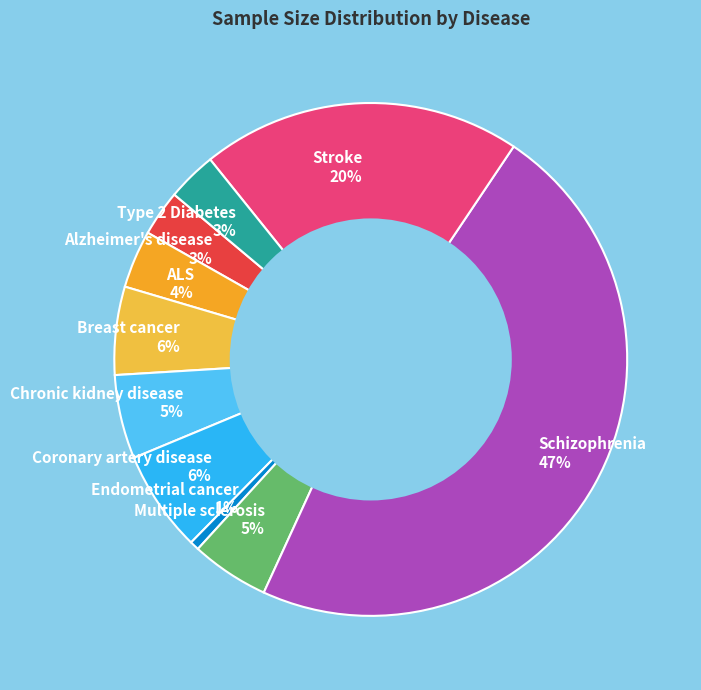

True or false: ALS accounts for 9% of the total.

False